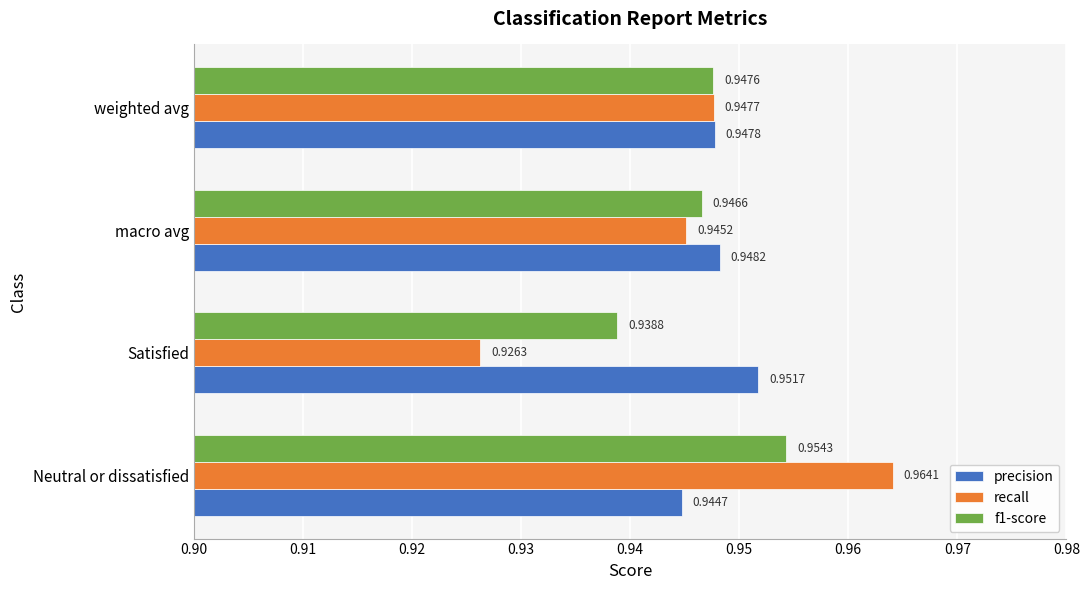

Between Neutral or dissatisfied and Satisfied, which series saw the biggest shift?

recall